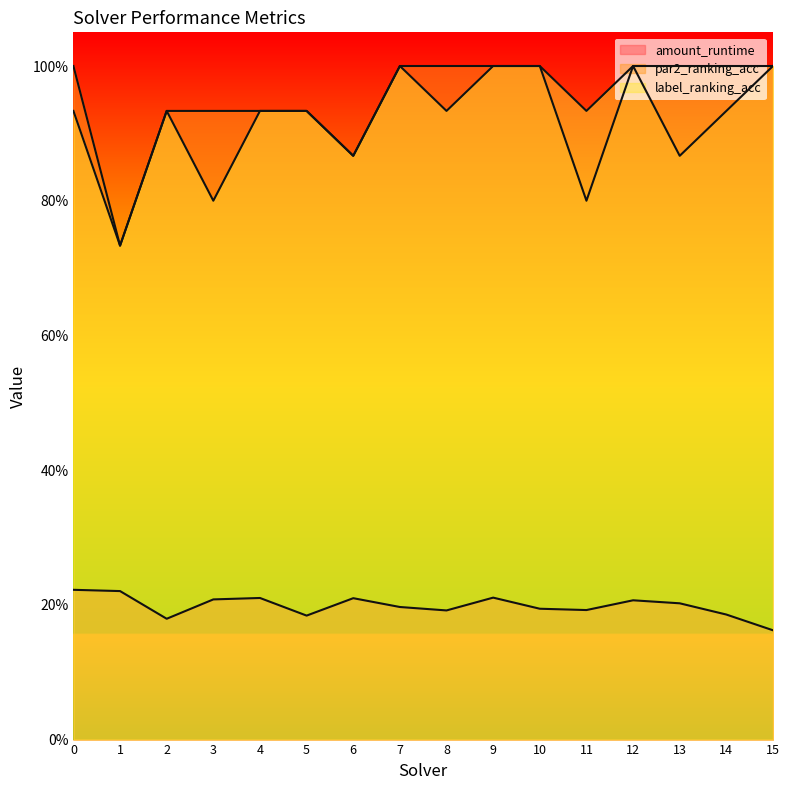

At which category does par2_ranking_acc reach its first local peak?

12